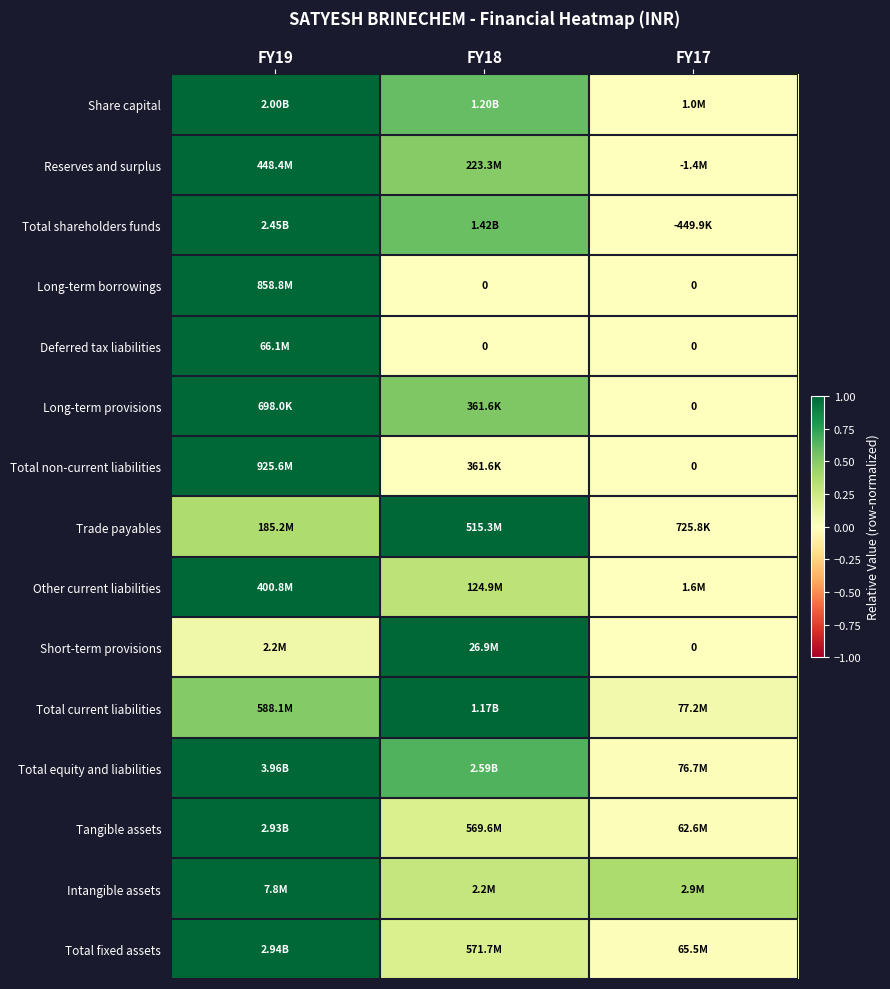

Is it true that Long-term provisions equals 1.0 at FY19?

True